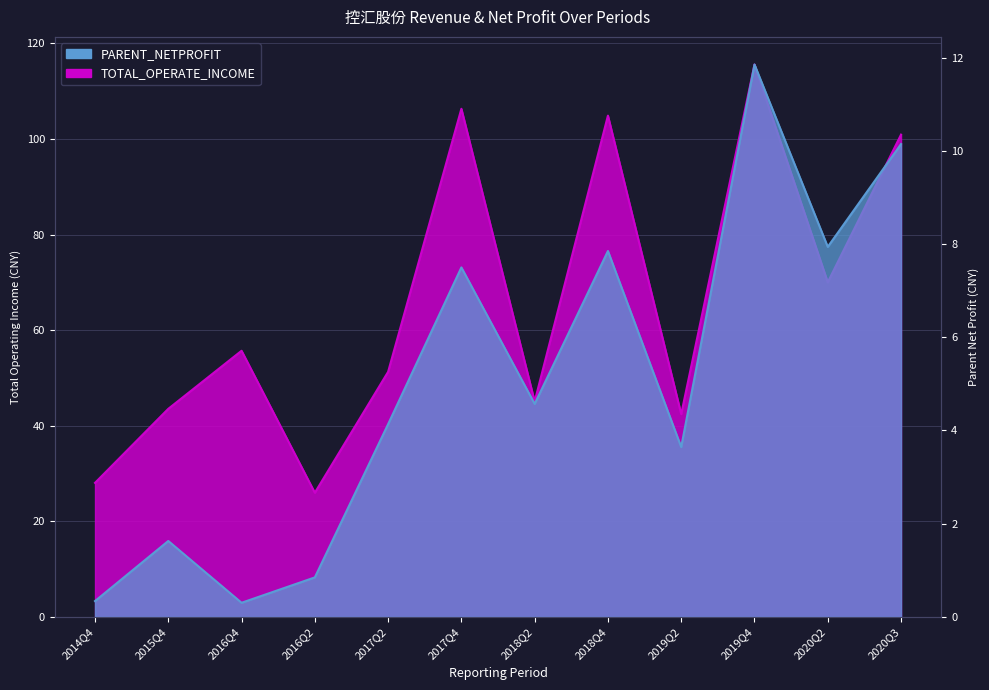

The value of TOTAL_OPERATE_INCOME at 2014Q4 is 50.4. True or false?

False